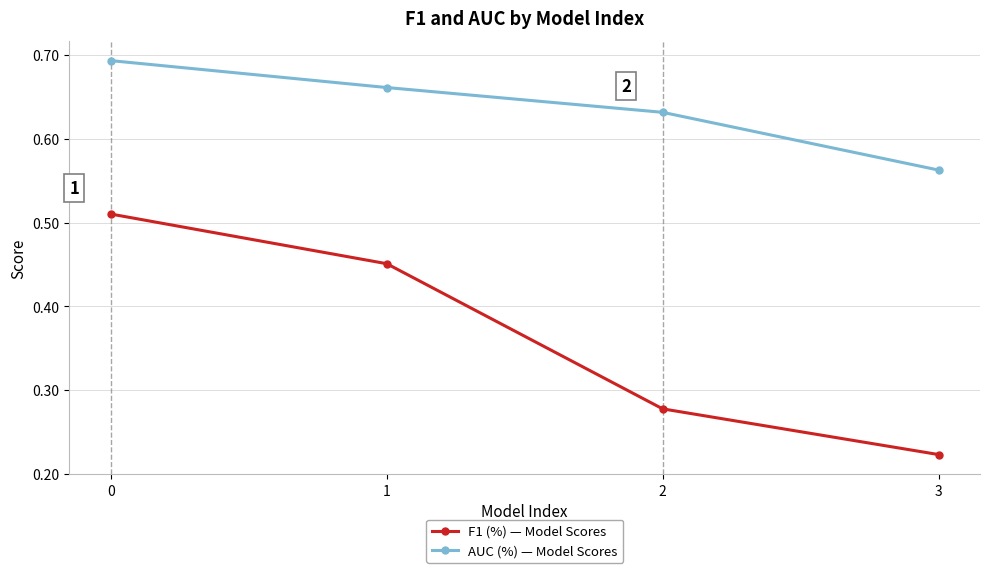

Rank the series by their average value, from lowest to highest.

F1 (%) — Model Scores, AUC (%) — Model Scores